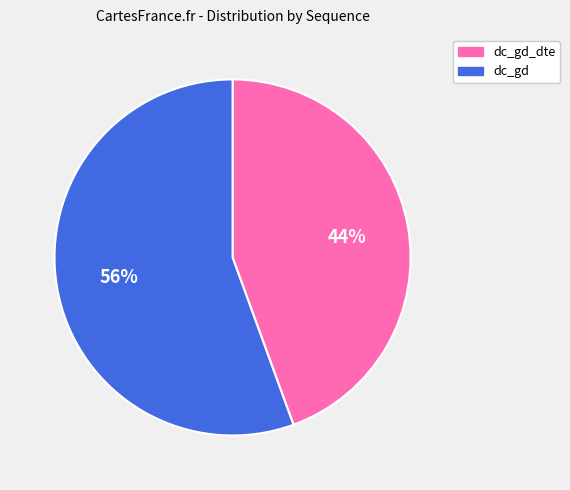

How many segments does this pie chart have?

2